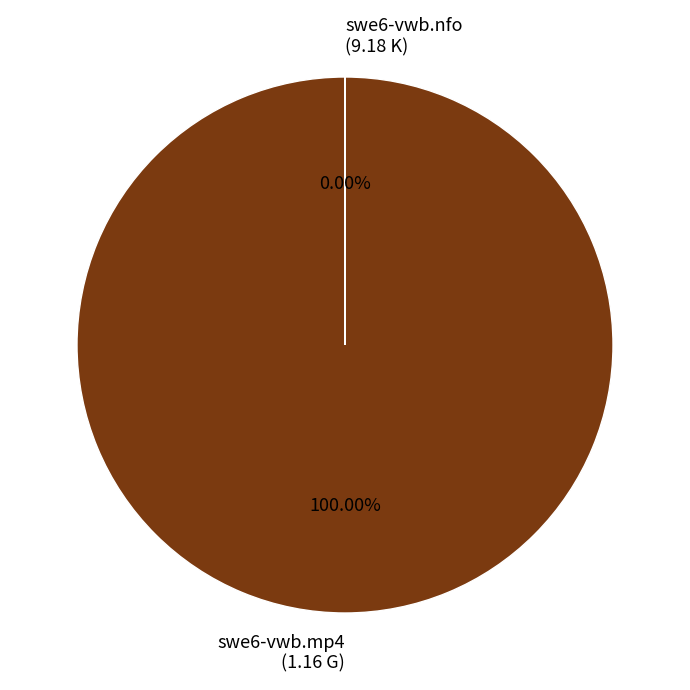

Count the number of slices in the pie.

2